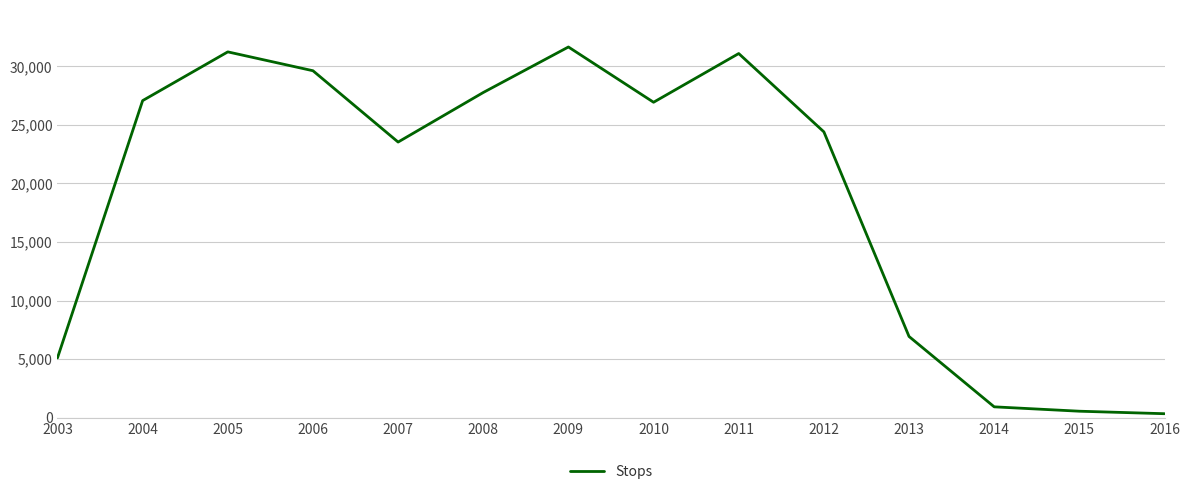

Reading right to left, transcribe all the data shown in this chart.

2016=330	2015=543	2014=917	2013=6928	2012=24408	2011=31100	2010=26938	2009=31660	2008=27771	2007=23538	2006=29631	2005=31242	2004=27078	2003=5099